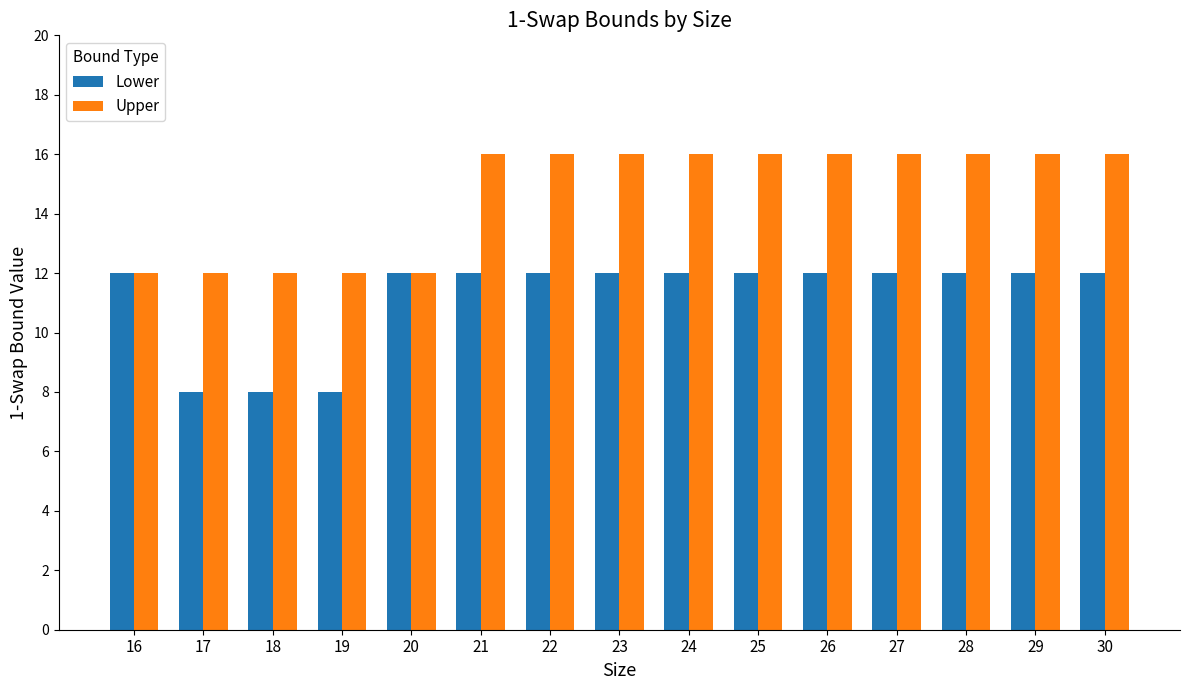

What is the maximum value shown in the chart?

16